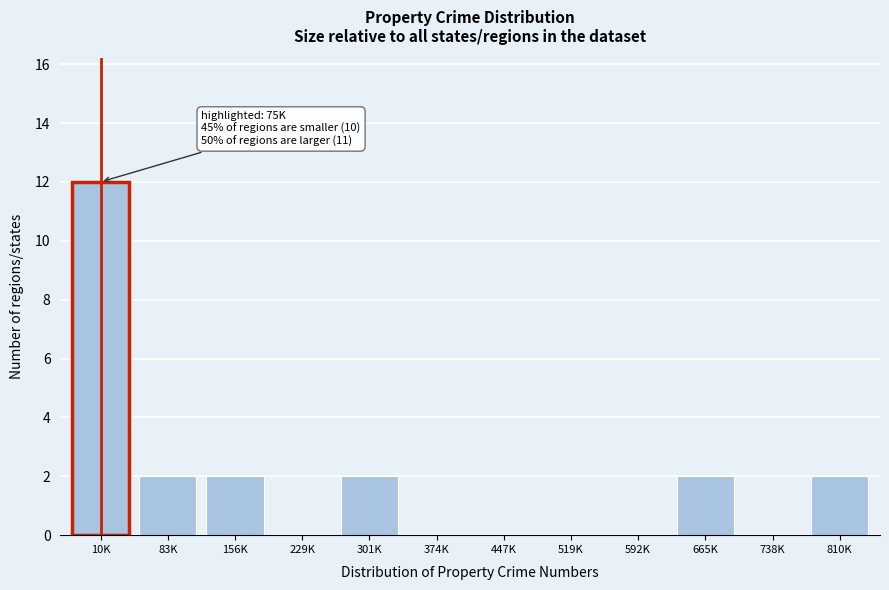

Reading left to right, what are all the values shown in this chart?

10K=12	83K=2	156K=2	229K=0	301K=2	374K=0	447K=0	519K=0	592K=0	665K=2	738K=0	810K=2